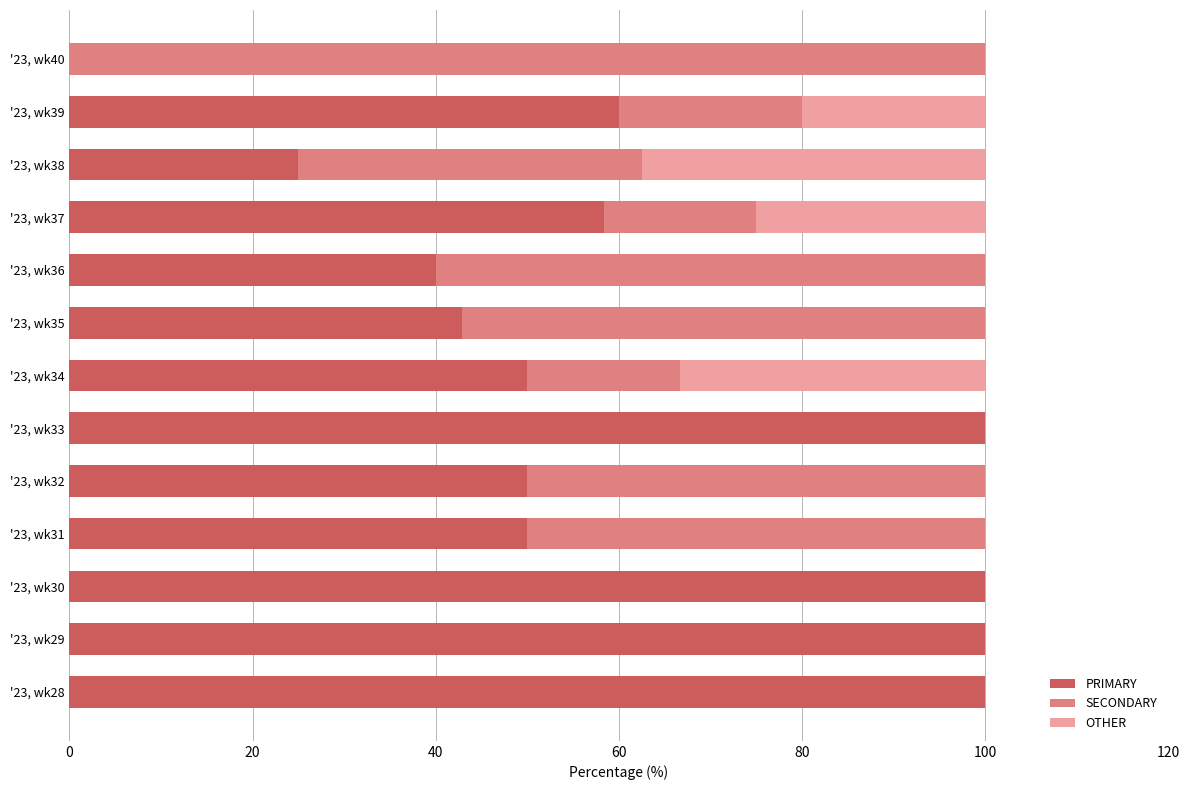

What is the highest value of the PRIMARY series?

100.0